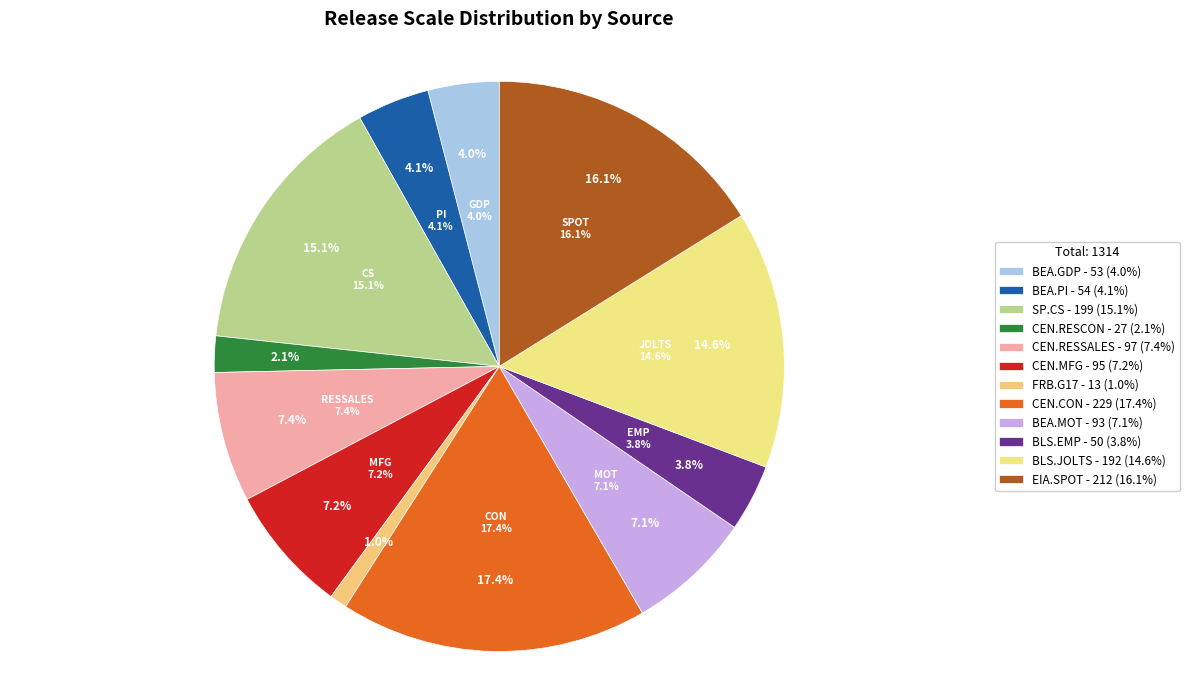

To the nearest percent, what portion does CEN.RESCON represent?

2%